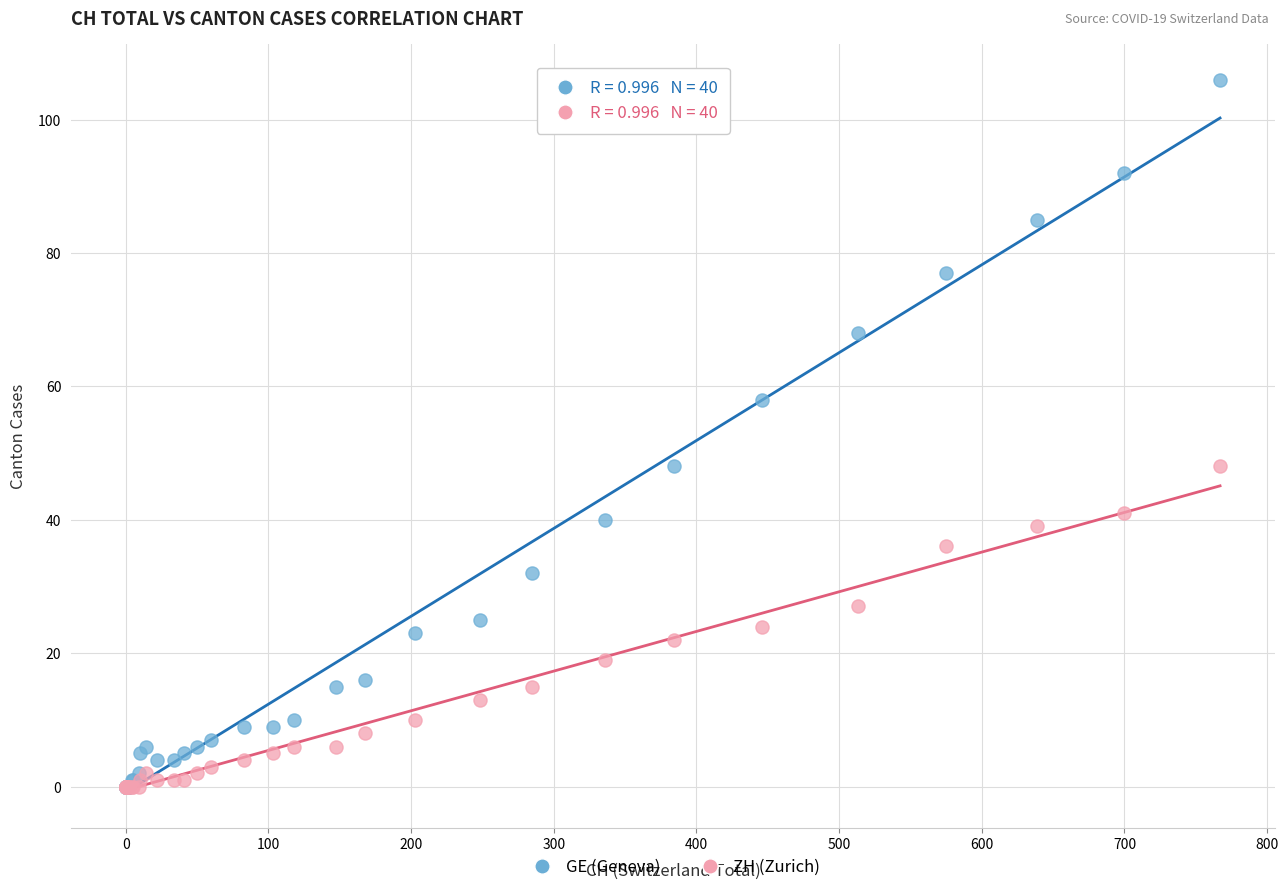

What are all the series names shown in the legend?

GE (Geneva), ZH (Zurich)